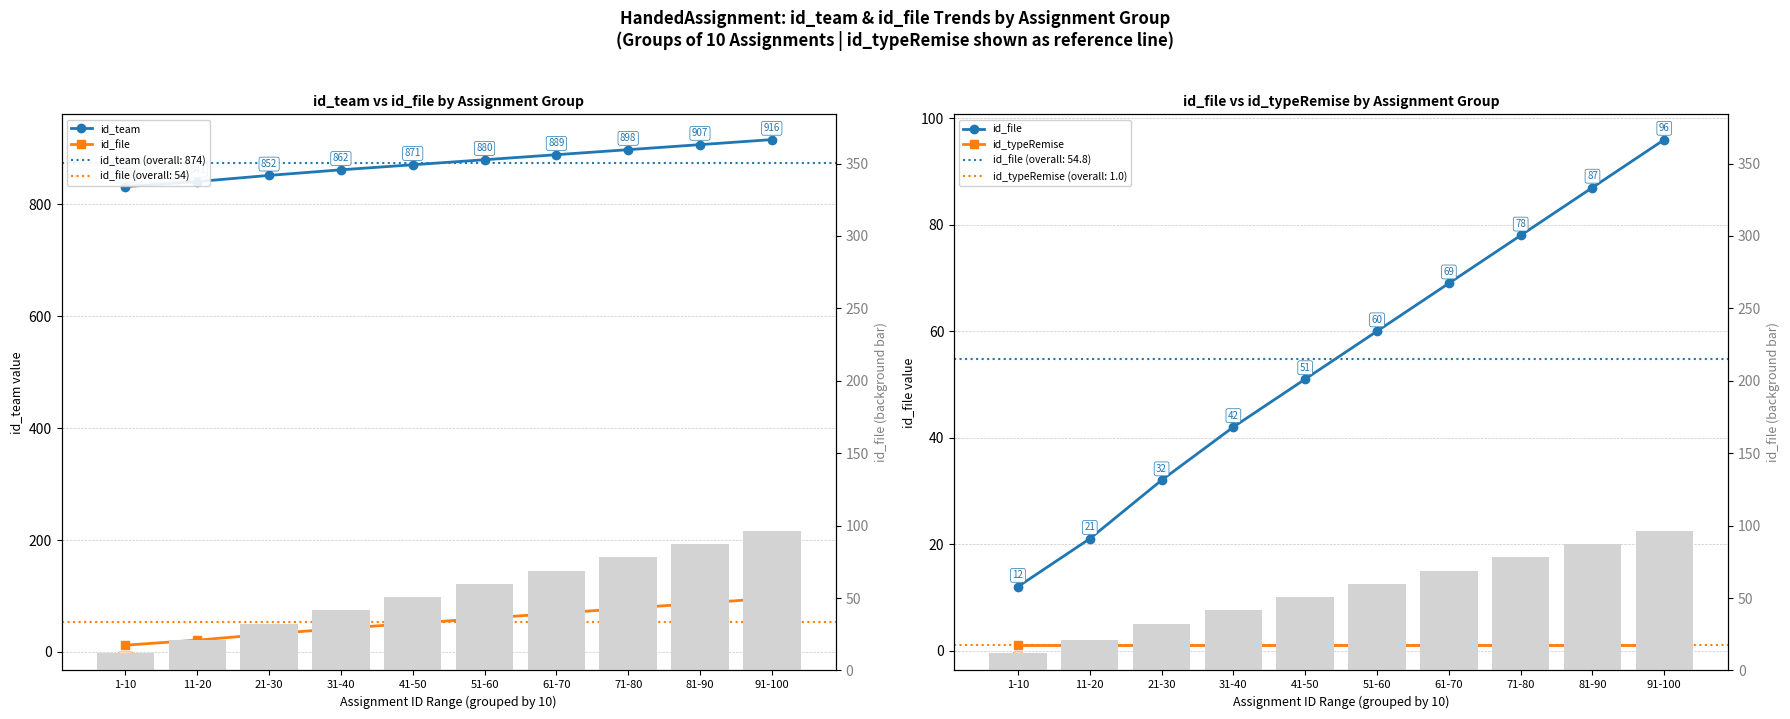

How many groups of bars are there?

10